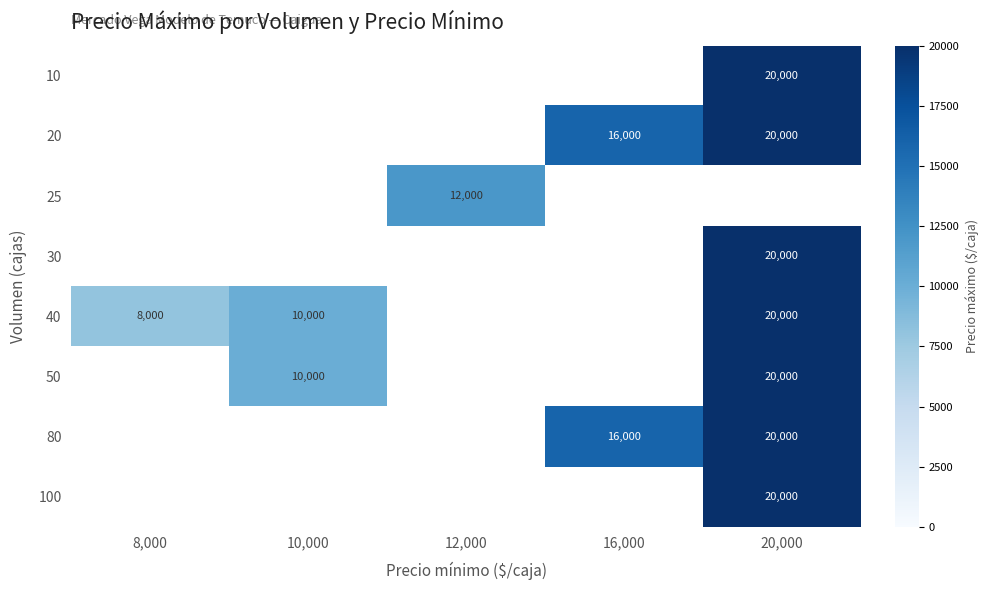

The value of 30 at 20,000 is 12373. True or false?

False